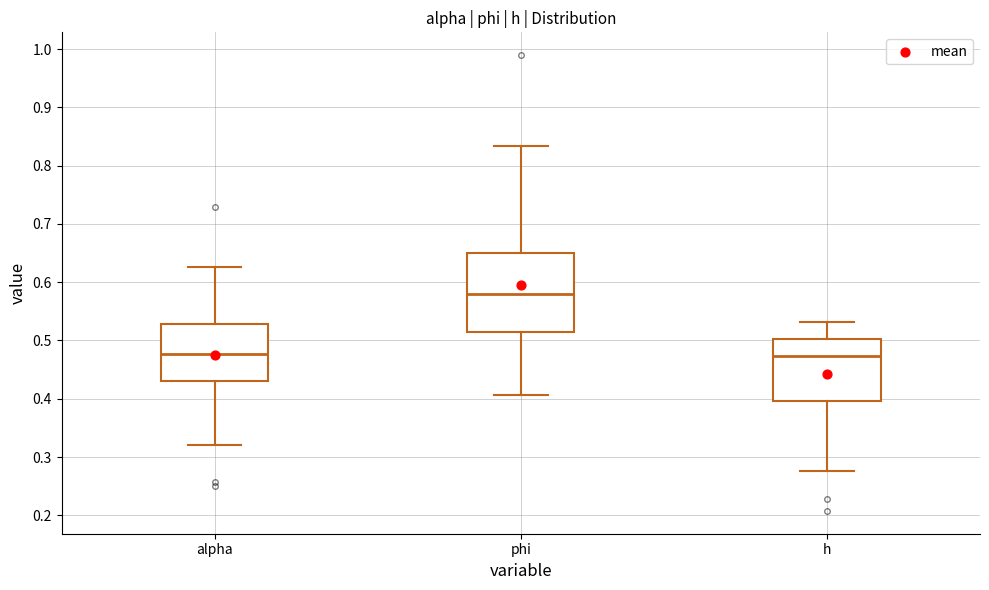

Where does the lower whisker of the box for h end on the y-axis? The values are not printed on the chart, so give them approximately, as read against the axis.

0.28